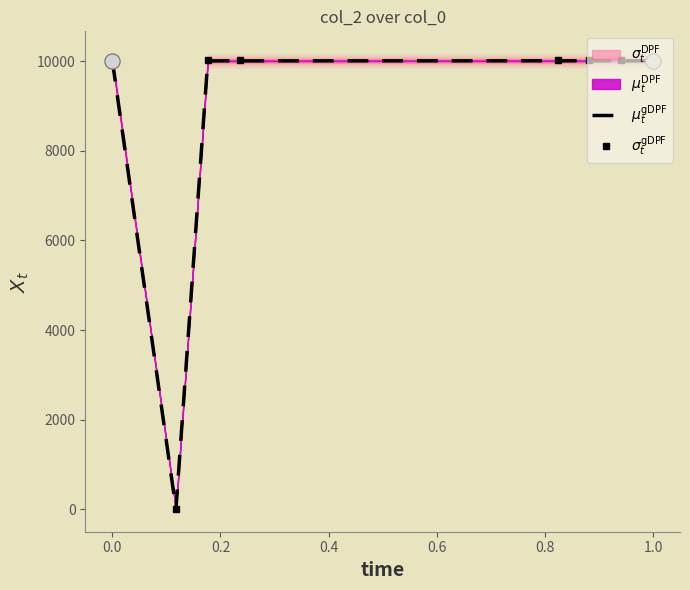

Is the value of $\mu_t^{\mathrm{gDPF}}$ at 0.8 greater than the value of $\sigma_t^{\mathrm{gDPF}}$ at −0.2?

No